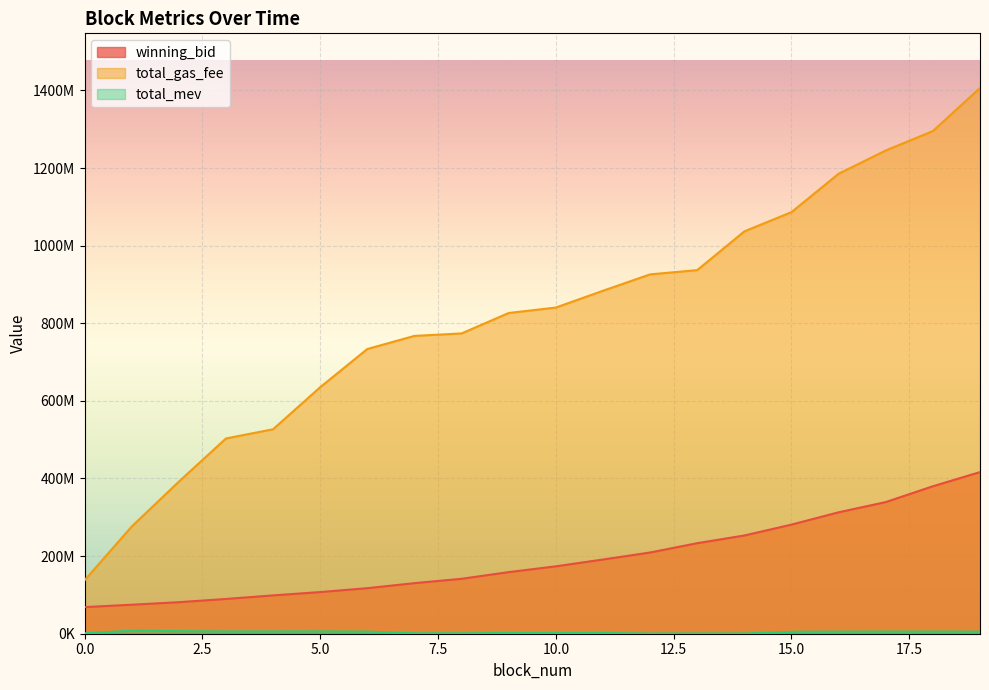

The value of total_gas_fee at 0 is 220916698.0. True or false?

False